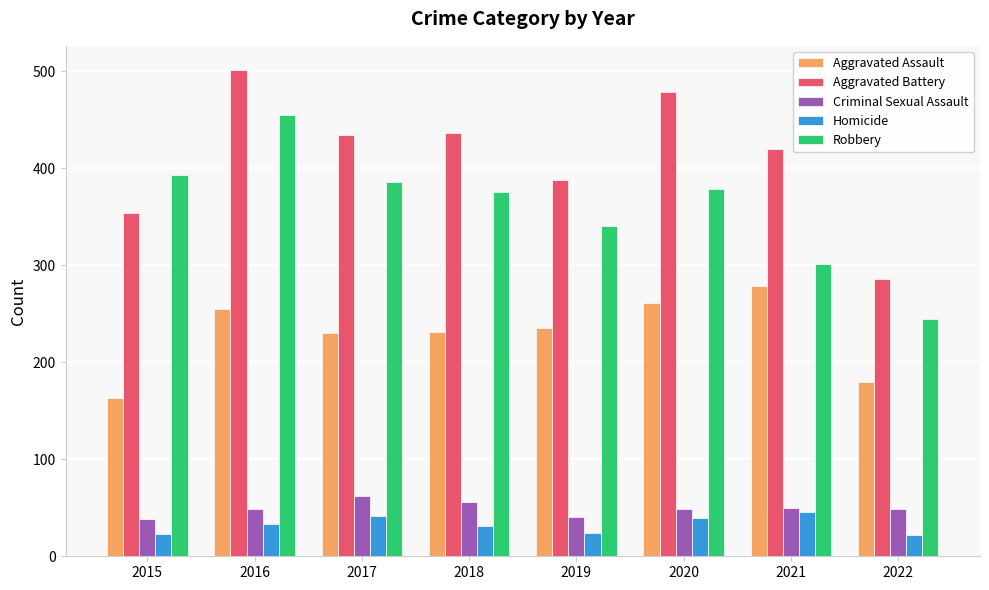

What is the sum of the Homicide values at 2017 and 2016?

75